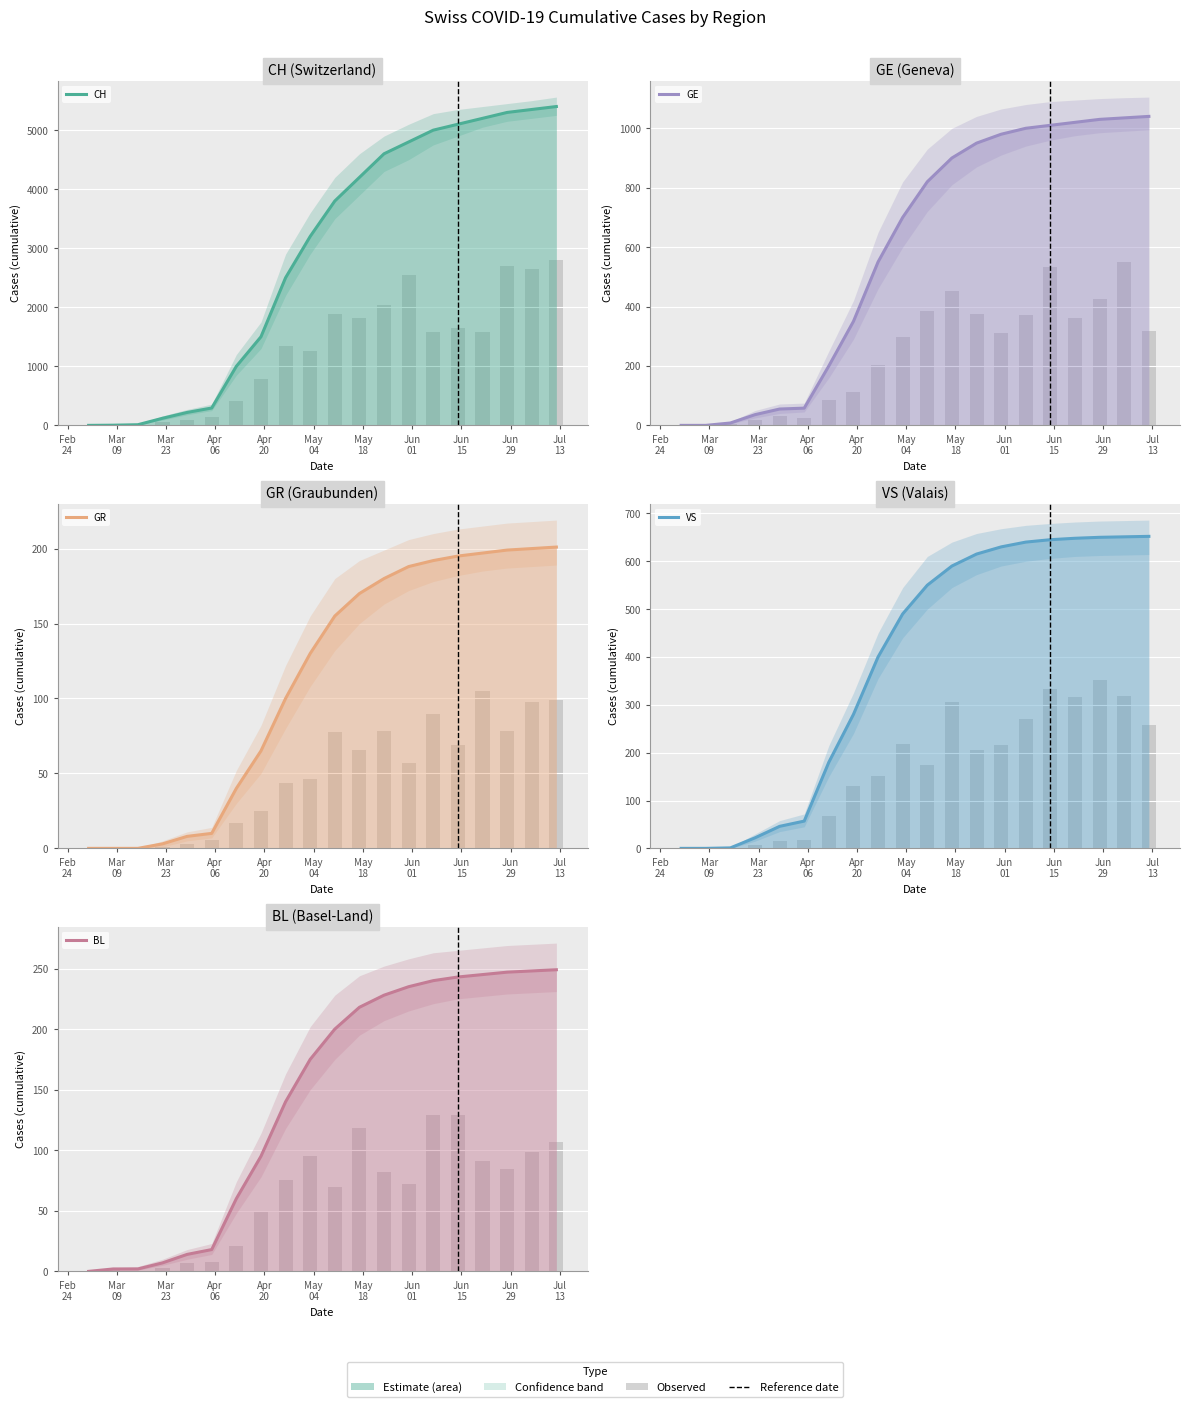

Reading left to right, list all the values displayed in this chart.

CH: Feb
24=0	Mar
09=3	Mar
23=11	Apr
06=120	Apr
20=219	May
04=294	May
18=1000	Jun
01=1500	Jun
15=2500	Jun
29=3200	Jul
13=3800	11=4200	12=4600	13=4800	14=5000	15=5100	16=5200	17=5300	18=5350	19=5400
GE: Feb
24=0	Mar
09=0	Mar
23=8	Apr
06=36	Apr
20=55	May
04=58	May
18=200	Jun
01=350	Jun
15=550	Jun
29=700	Jul
13=820	11=900	12=950	13=980	14=1000	15=1010	16=1020	17=1030	18=1035	19=1040
GR: Feb
24=0	Mar
09=0	Mar
23=0	Apr
06=3	Apr
20=8	May
04=10	May
18=40	Jun
01=65	Jun
15=100	Jun
29=130	Jul
13=155	11=170	12=180	13=188	14=192	15=195	16=197	17=199	18=200	19=201
VS: Feb
24=0	Mar
09=0	Mar
23=1	Apr
06=22	Apr
20=46	May
04=57	May
18=180	Jun
01=280	Jun
15=400	Jun
29=490	Jul
13=550	11=590	12=615	13=630	14=640	15=645	16=648	17=650	18=651	19=652
BL: Feb
24=0	Mar
09=2	Mar
23=2	Apr
06=7	Apr
20=14	May
04=18	May
18=60	Jun
01=95	Jun
15=140	Jun
29=175	Jul
13=200	11=218	12=228	13=235	14=240	15=243	16=245	17=247	18=248	19=249